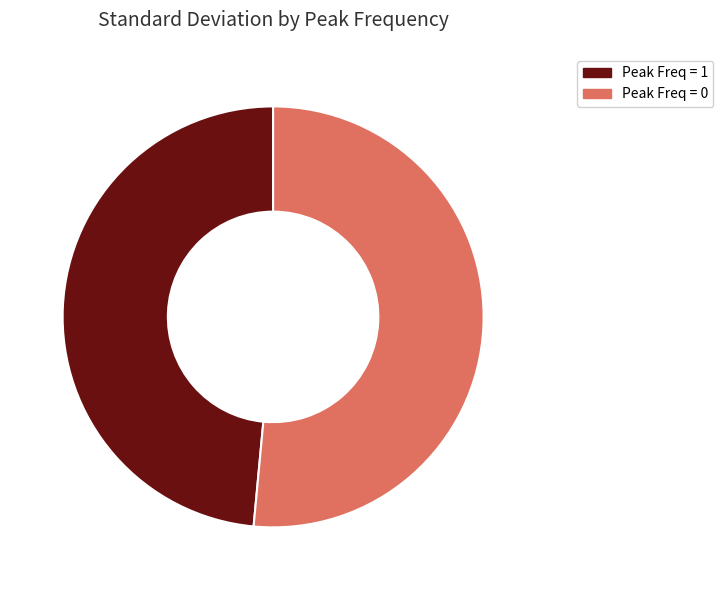

Is there any slice that represents more than half of the pie?

Yes